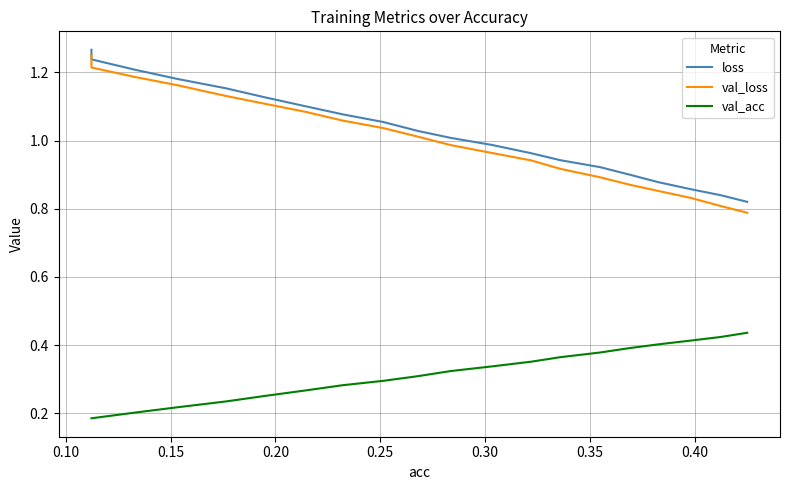

True or false: val_acc and val_loss cross at least once.

False